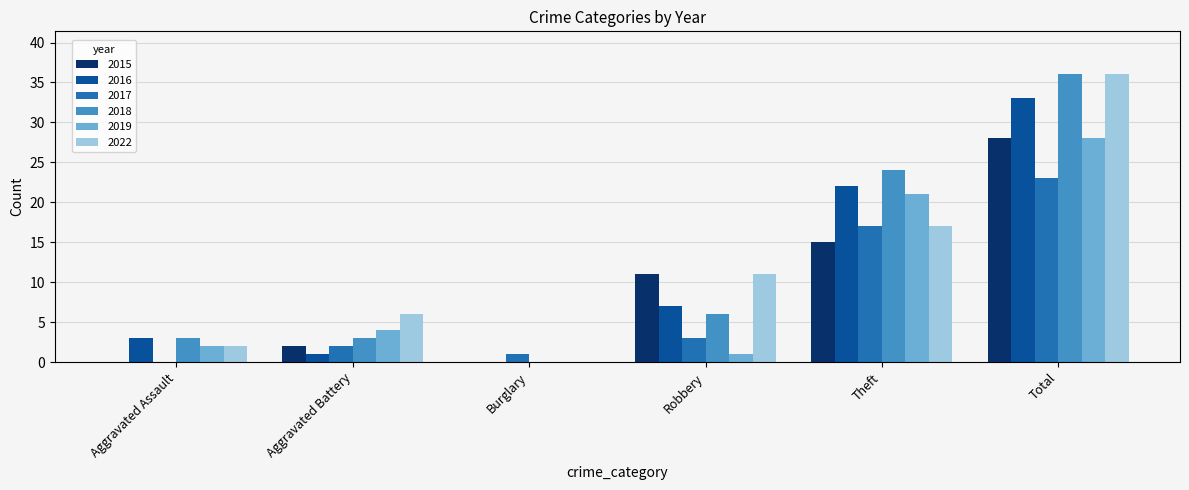

Which label corresponds to the largest value in the chart?

Total